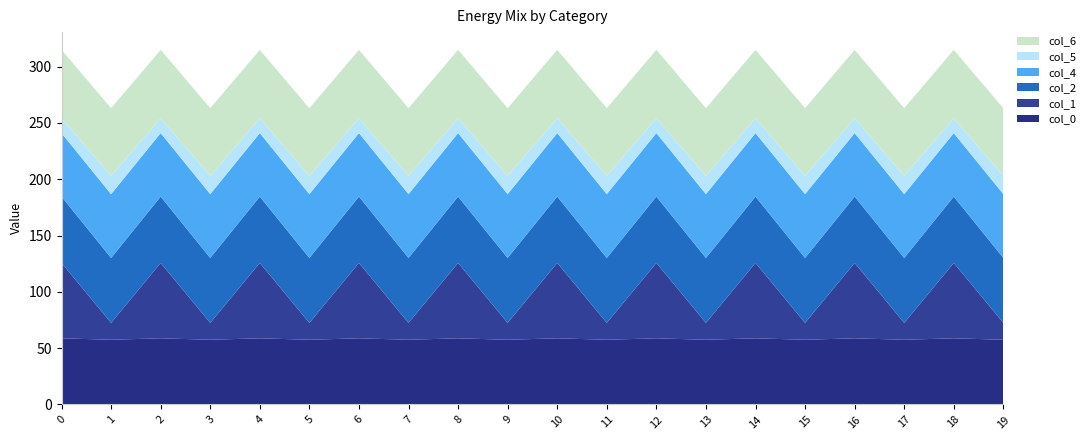

Reading left to right, transcribe all the data shown in this chart.

col_0: 58.7	57.5	58.7	57.5	58.7	57.5	58.7	57.5	58.7	57.5	58.7	57.5	58.7	57.5	58.7	57.5	58.7	57.5	58.7	57.5
col_1: 66.9	15.0	66.9	15.0	66.9	15.0	66.9	15.0	66.9	15.0	66.9	15.0	66.9	15.0	66.9	15.0	66.9	15.0	66.9	15.0
col_2: 58.9	57.6	58.9	57.6	58.9	57.6	58.9	57.6	58.9	57.6	58.9	57.6	58.9	57.6	58.9	57.6	58.9	57.6	58.9	57.6
col_4: 56.4	56.7	56.4	56.7	56.4	56.7	56.4	56.7	56.4	56.7	56.4	56.7	56.4	56.7	56.4	56.7	56.4	56.7	56.4	56.7
col_5: 13.1	16.3	13.1	16.3	13.1	16.3	13.1	16.3	13.1	16.3	13.1	16.3	13.1	16.3	13.1	16.3	13.1	16.3	13.1	16.3
col_6: 60.8	60.1	60.8	60.1	60.8	60.1	60.8	60.1	60.8	60.1	60.8	60.1	60.8	60.1	60.8	60.1	60.8	60.1	60.8	60.1